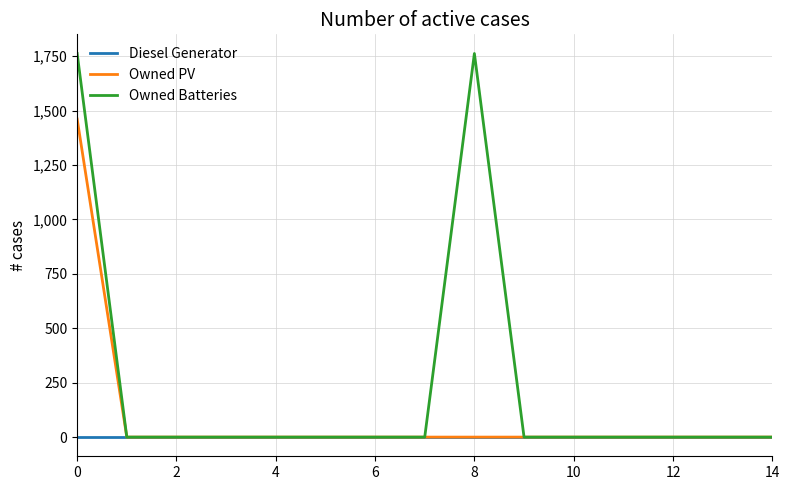

What is the greatest value displayed?

1762